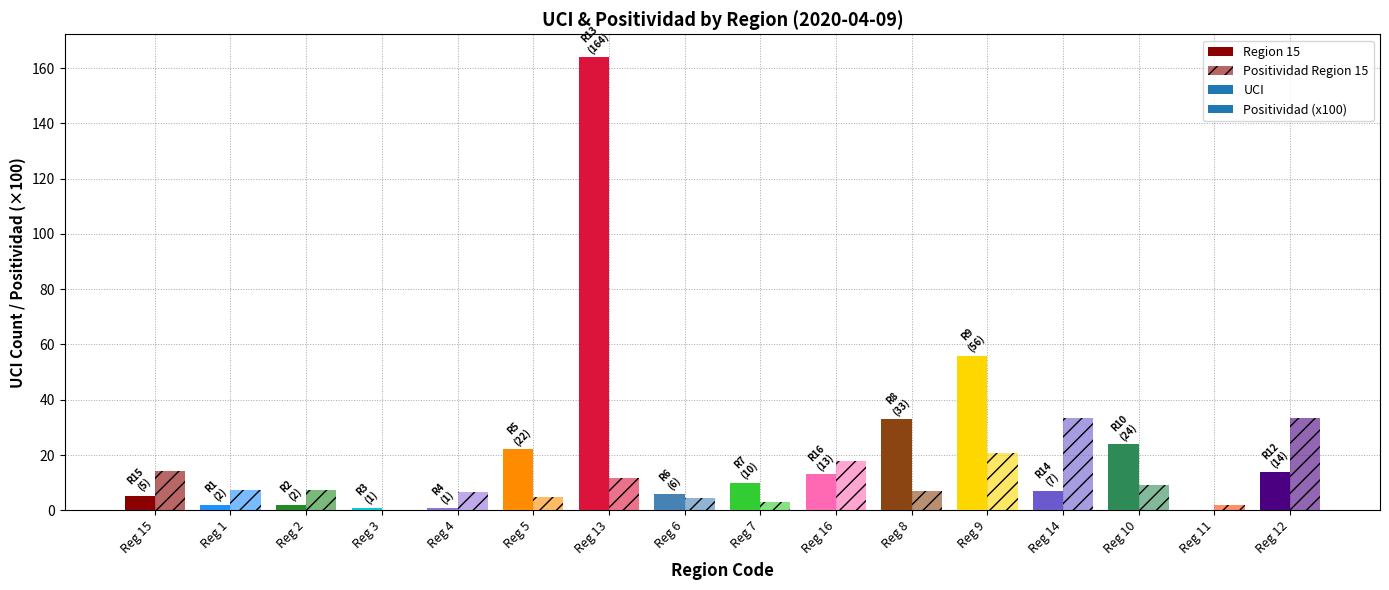

Reading left to right, list all the values displayed in this chart.

5	2	2	1	1	22	164	6	10	13	33	56	7	24	0	14